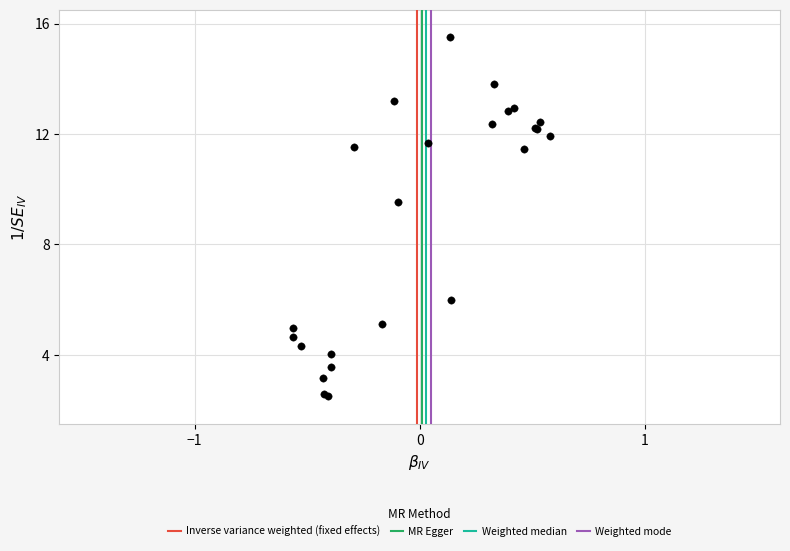

What Y value in the scatter plot is closest to 9?

9.5